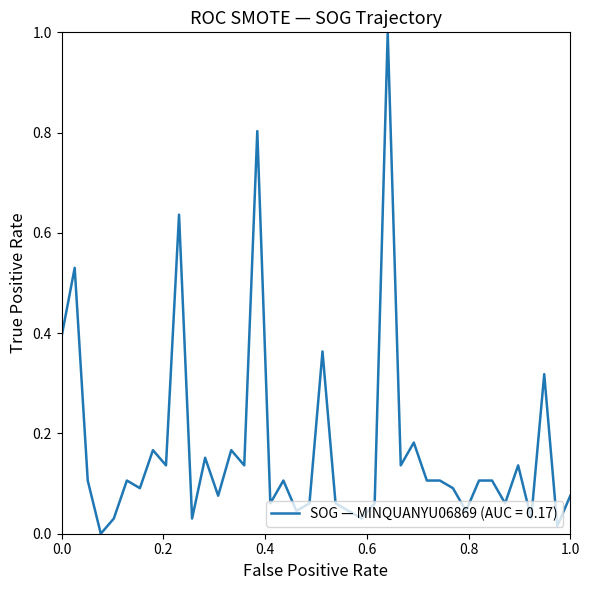

What is the difference between the maximum and minimum values?

1.0